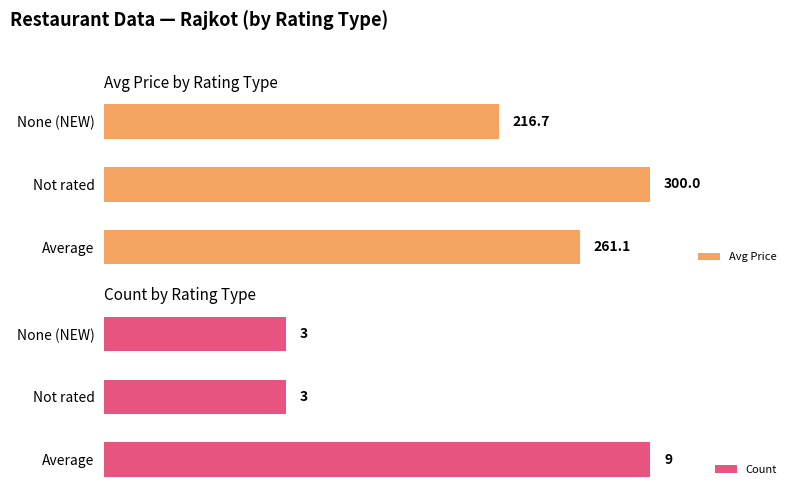

Which series has the widest spread of values?

Avg Price